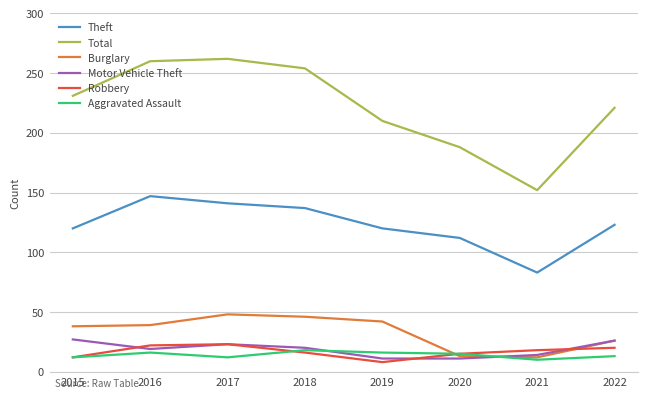

The value of Theft at 2020 is 70. True or false?

False